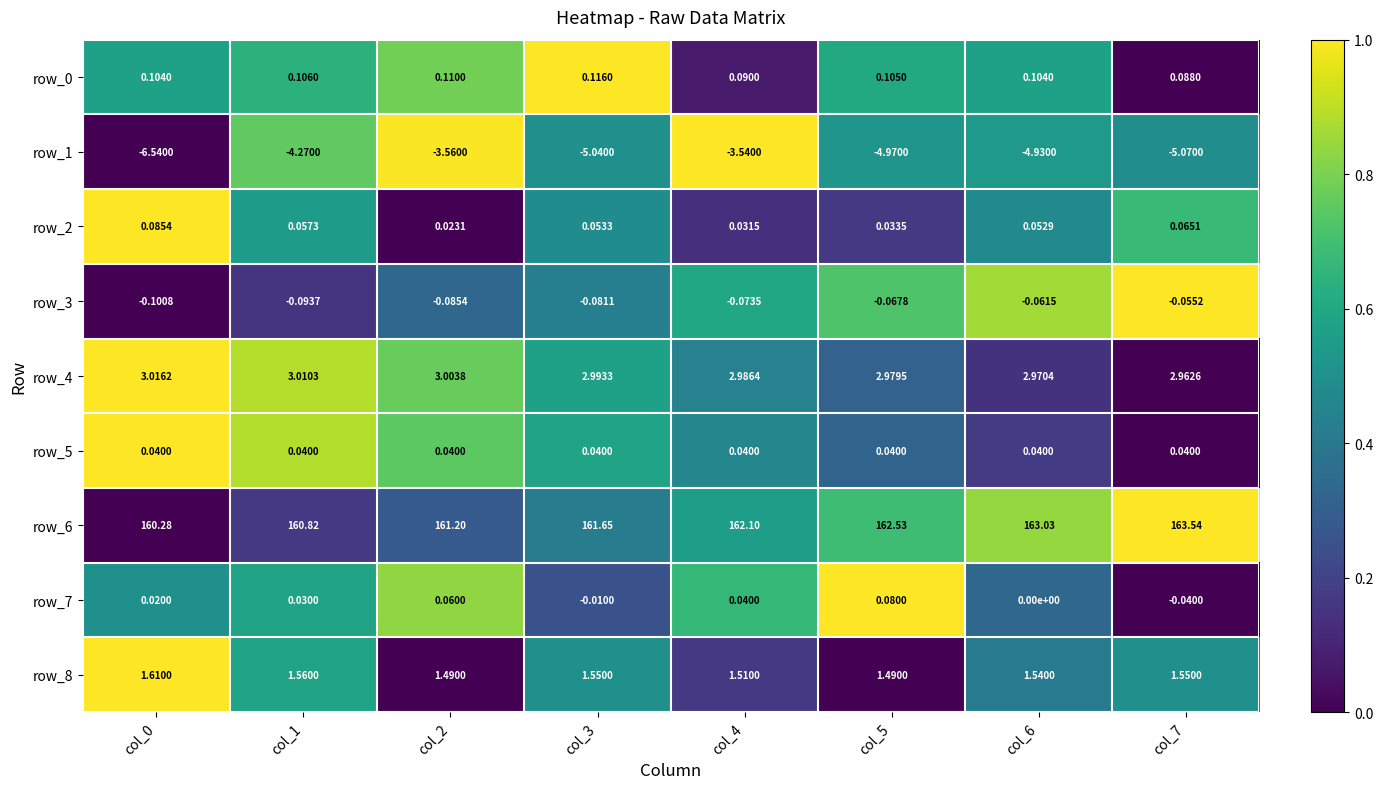

How many series are shown in this chart?

9